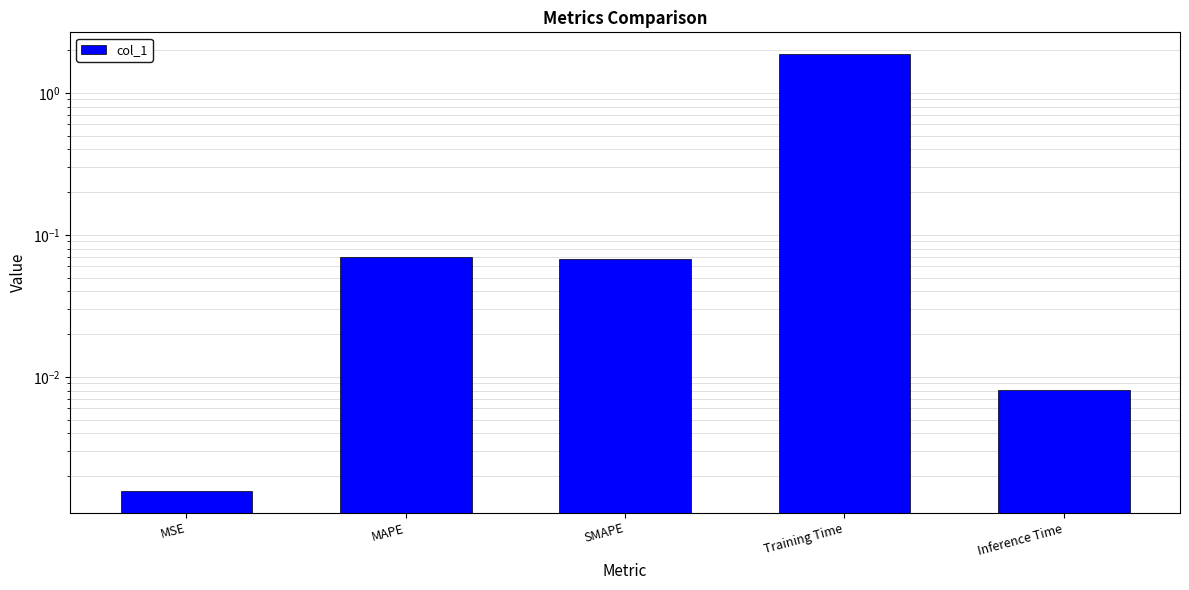

Which label corresponds to the smallest value in the chart?

MSE